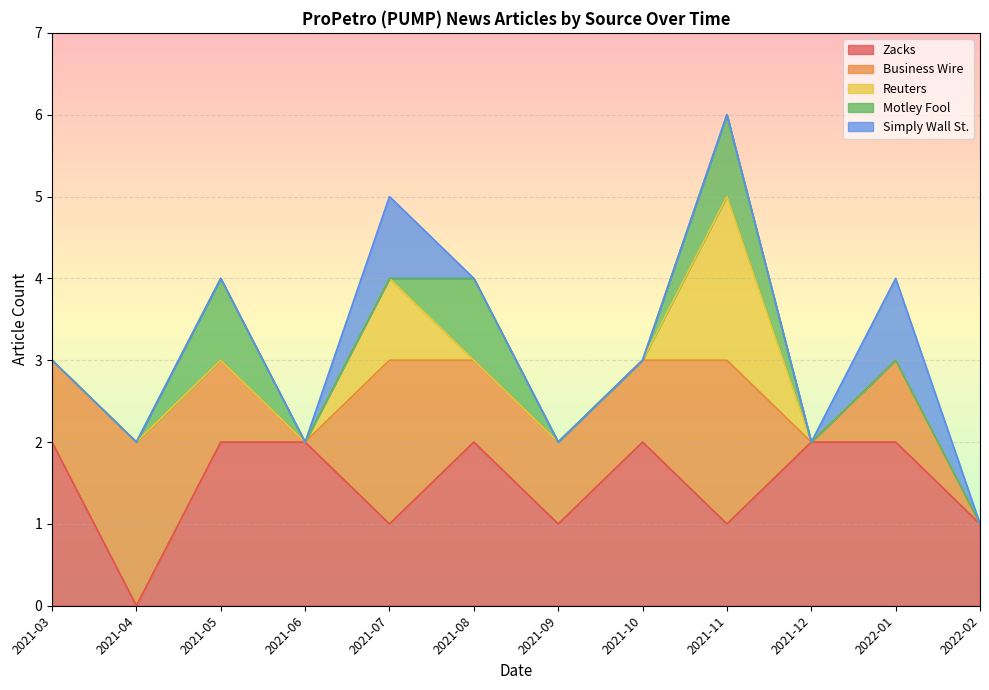

At which category is the sum across all series the highest?

2021-11